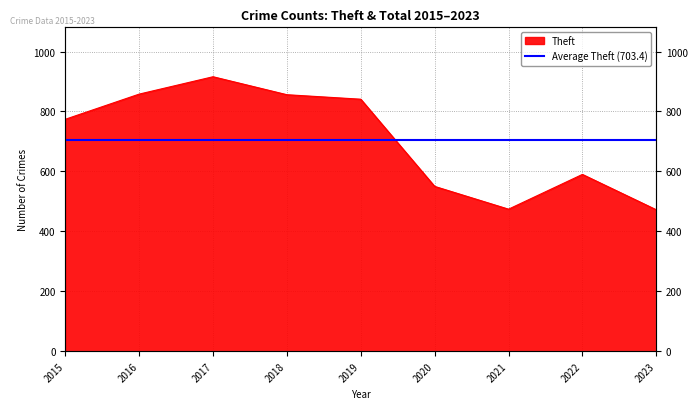

What is the value of the 6th point from the left?

550